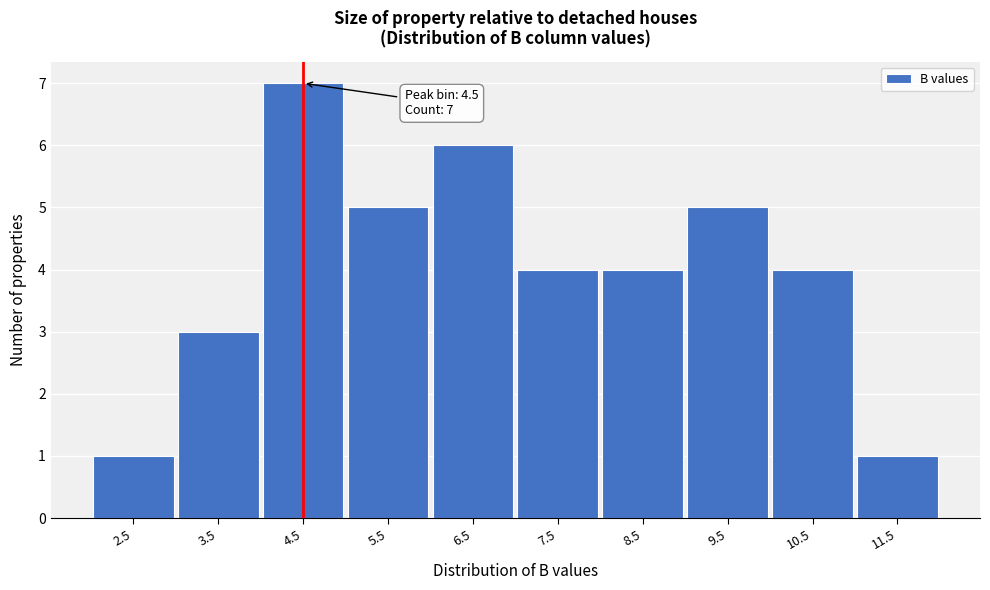

Over which range of the x-axis is the bar tallest?

4 to 5